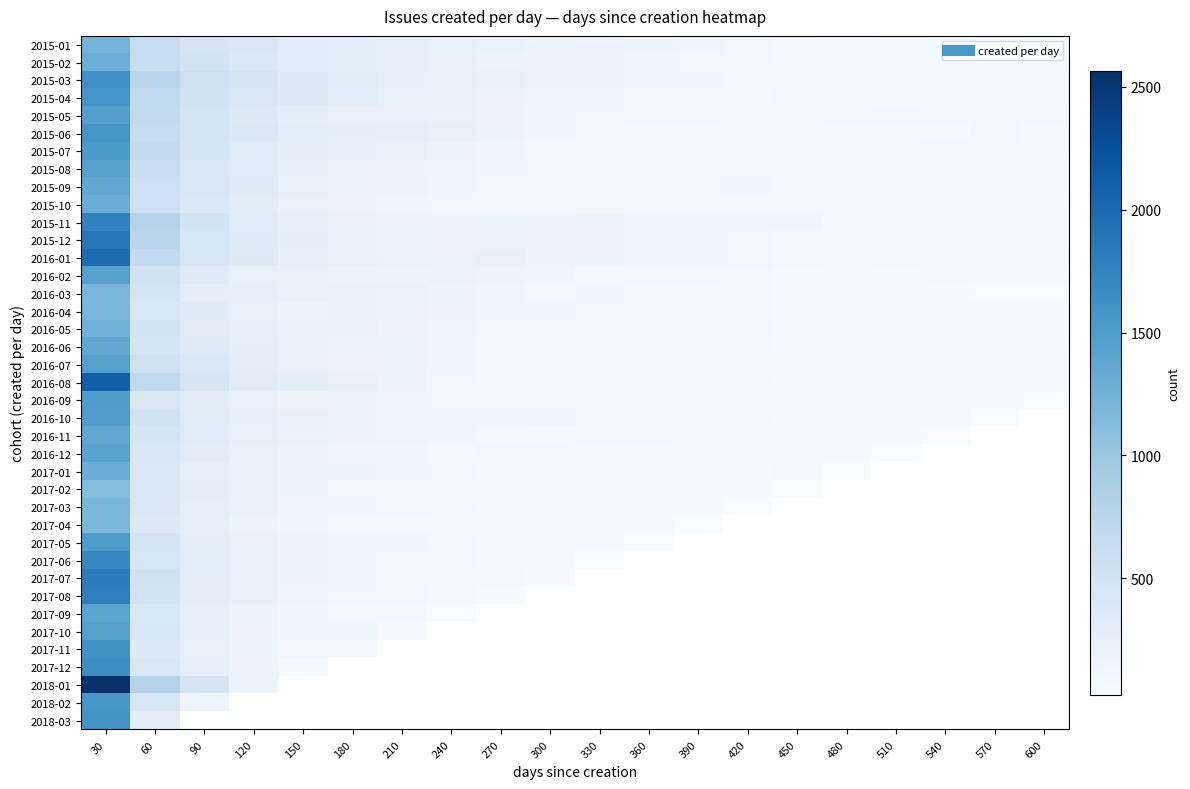

Count the number of categories in the chart.

20